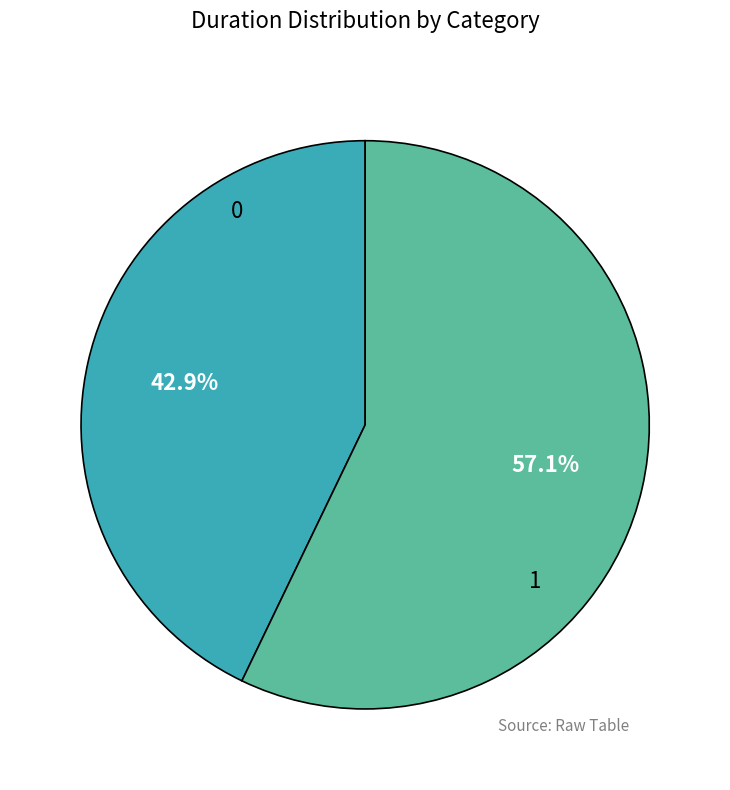

Count the number of slices in the pie.

2